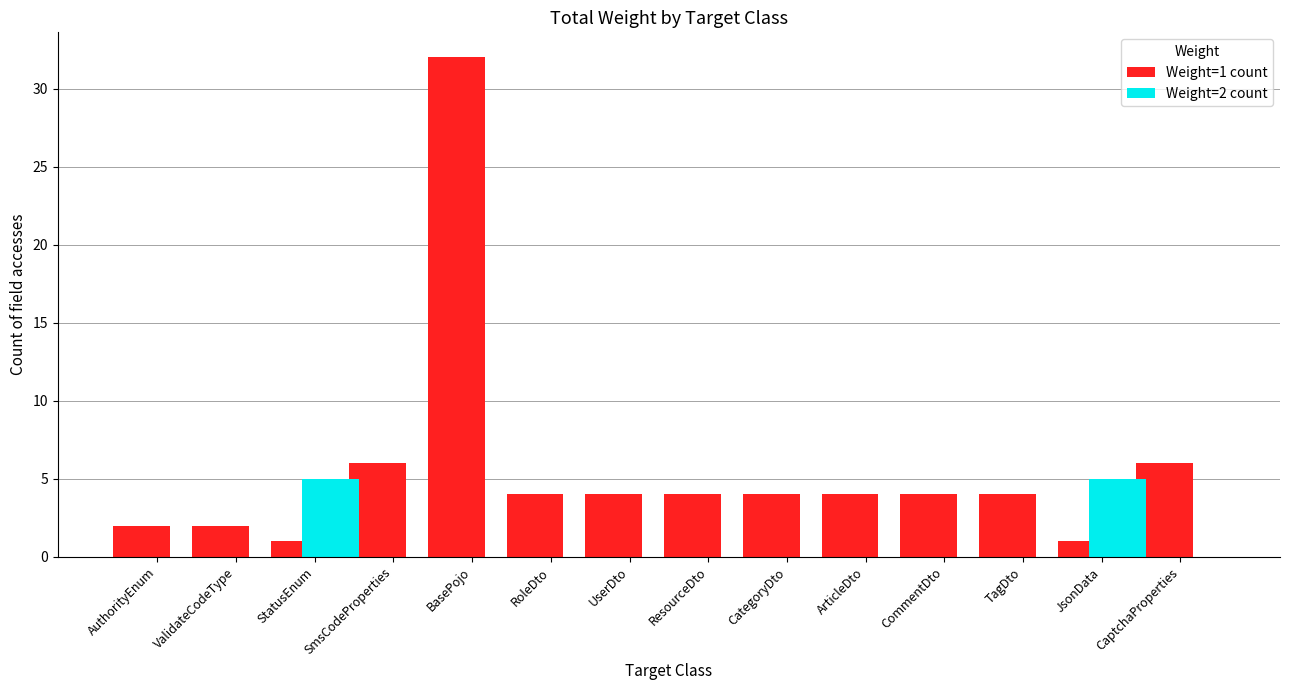

Between BasePojo and CommentDto, which series saw the biggest shift?

Weight=1 count